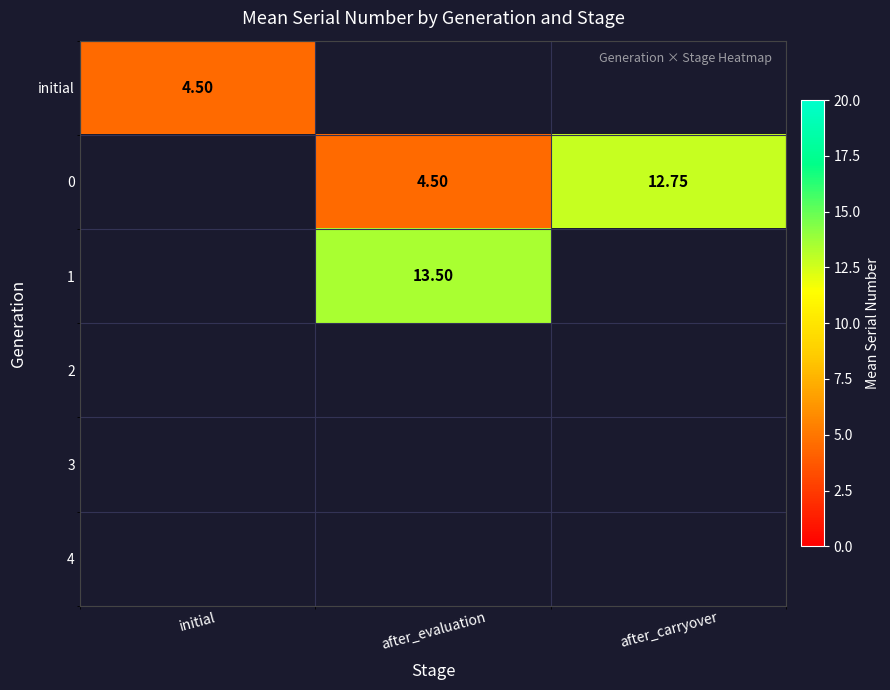

What is the approximate value of 1 at after_evaluation?

13.5